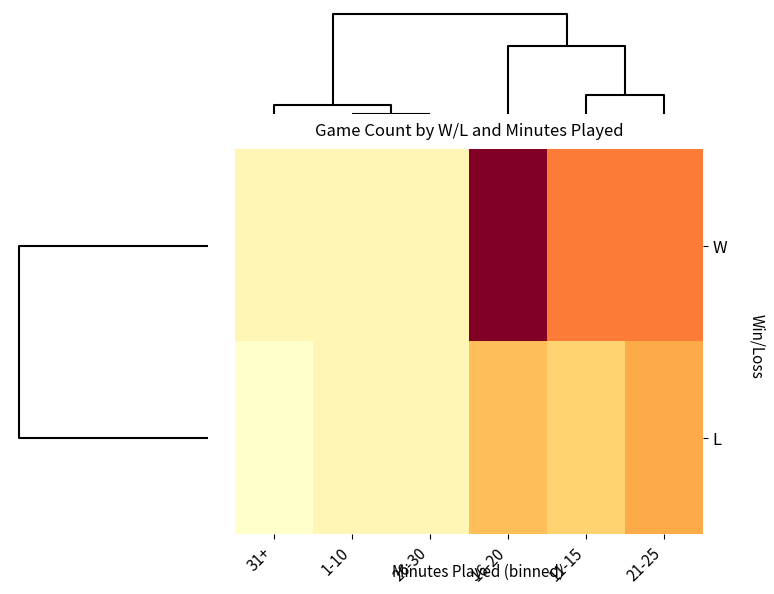

What is the maximum value shown in the chart?

15